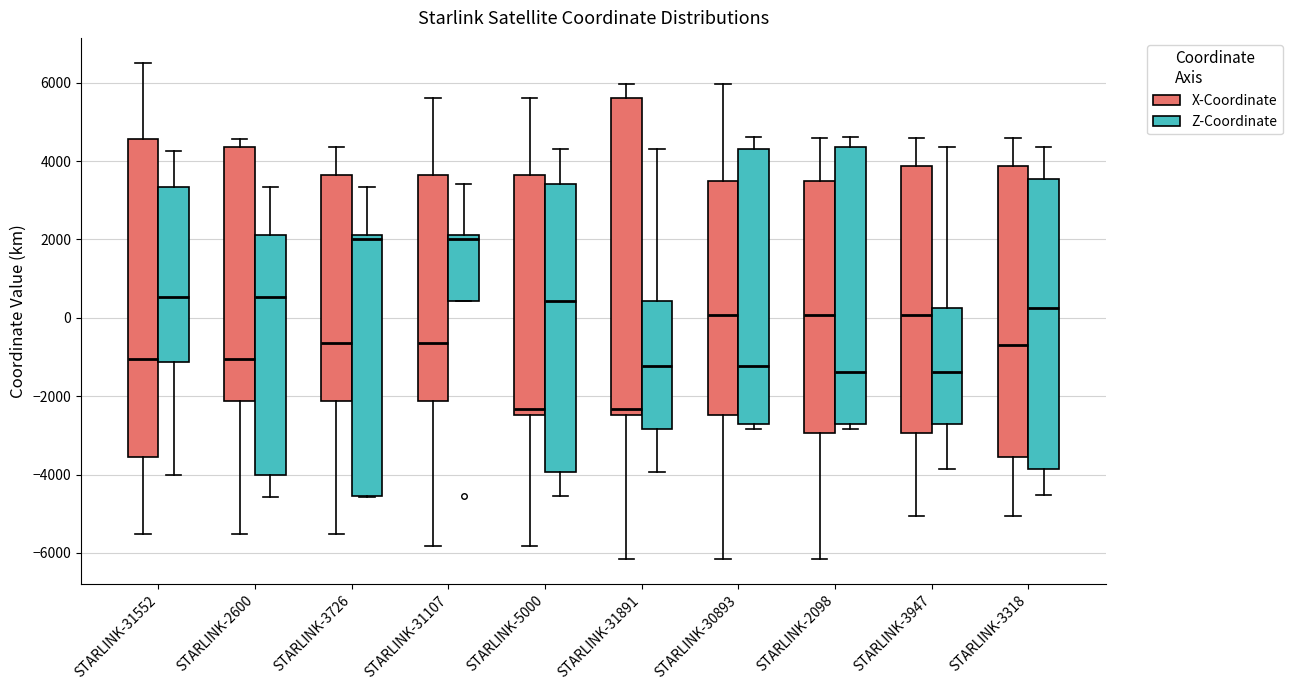

Reading left to right, read every box against the y-axis: the position of its median line, the range the box covers, and the ends of its whiskers. The values are not printed on the chart, so give them approximately, as read against the axis.

STARLINK-31552 (X-Coordinate): median -1000, box -3600 to 4600, whiskers -5600 to 6600
STARLINK-31552 (Z-Coordinate): median 600, box -1200 to 3400, whiskers -4000 to 4200
STARLINK-2600 (X-Coordinate): median -1000, box -2200 to 4400, whiskers -5600 to 4600
STARLINK-2600 (Z-Coordinate): median 600, box -4000 to 2200, whiskers -4600 to 3400
STARLINK-3726 (X-Coordinate): median -600, box -2200 to 3600, whiskers -5600 to 4400
STARLINK-3726 (Z-Coordinate): median 2000, box -4600 to 2200, whiskers -4600 to 3400
STARLINK-31107 (X-Coordinate): median -600, box -2200 to 3600, whiskers -5800 to 5600
STARLINK-31107 (Z-Coordinate): median 2000, box 400 to 2200, whiskers 400 to 3400
STARLINK-5000 (X-Coordinate): median -2400 (just above the box's lower edge), box -2400 to 3600, whiskers -5800 to 5600
STARLINK-5000 (Z-Coordinate): median 400, box -4000 to 3400, whiskers -4600 to 4200
STARLINK-31891 (X-Coordinate): median -2400 (just above the box's lower edge), box -2400 to 5600, whiskers -6200 to 6000
STARLINK-31891 (Z-Coordinate): median -1200, box -2800 to 400, whiskers -4000 to 4200
STARLINK-30893 (X-Coordinate): median 0, box -2400 to 3400, whiskers -6200 to 6000
STARLINK-30893 (Z-Coordinate): median -1200, box -2800 to 4200, whiskers -2800 (just below the box's lower edge) to 4600
STARLINK-2098 (X-Coordinate): median 0, box -3000 to 3400, whiskers -6200 to 4600
STARLINK-2098 (Z-Coordinate): median -1400, box -2800 to 4400, whiskers -2800 (just below the box's lower edge) to 4600
STARLINK-3947 (X-Coordinate): median 0, box -3000 to 3800, whiskers -5000 to 4600
STARLINK-3947 (Z-Coordinate): median -1400, box -2800 to 200, whiskers -3800 to 4400
STARLINK-3318 (X-Coordinate): median -600, box -3600 to 3800, whiskers -5000 to 4600
STARLINK-3318 (Z-Coordinate): median 200, box -3800 to 3600, whiskers -4600 to 4400